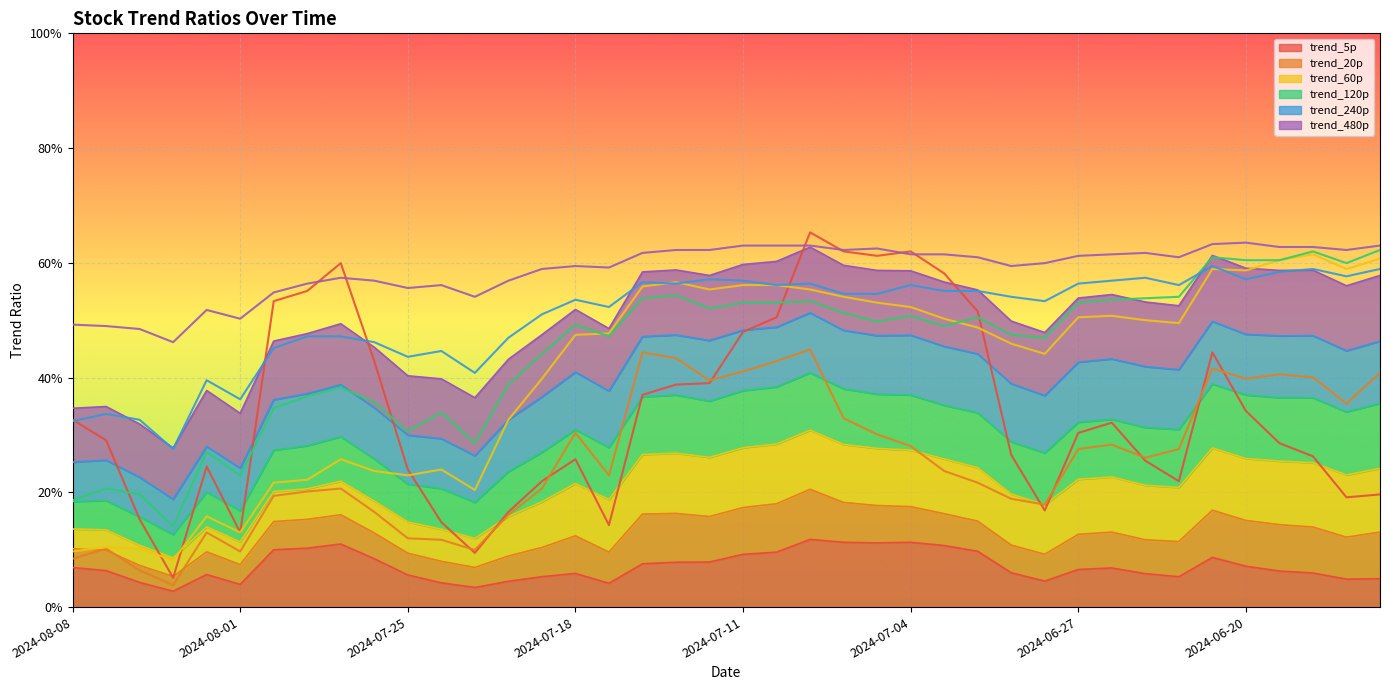

True or false: trend_5p and trend_60p cross at least once.

False